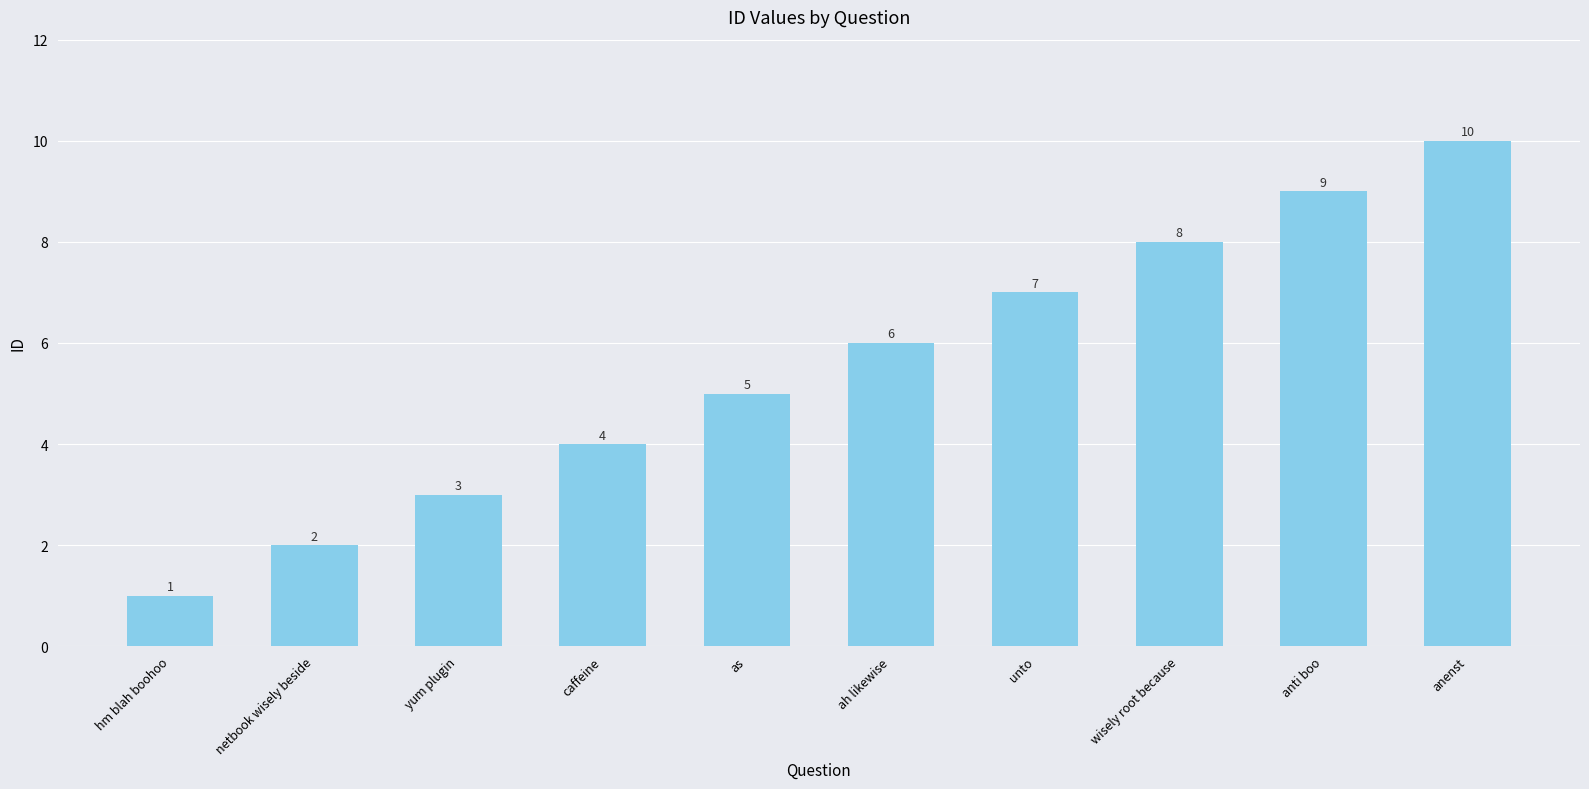

How many distinct data groups are displayed?

1